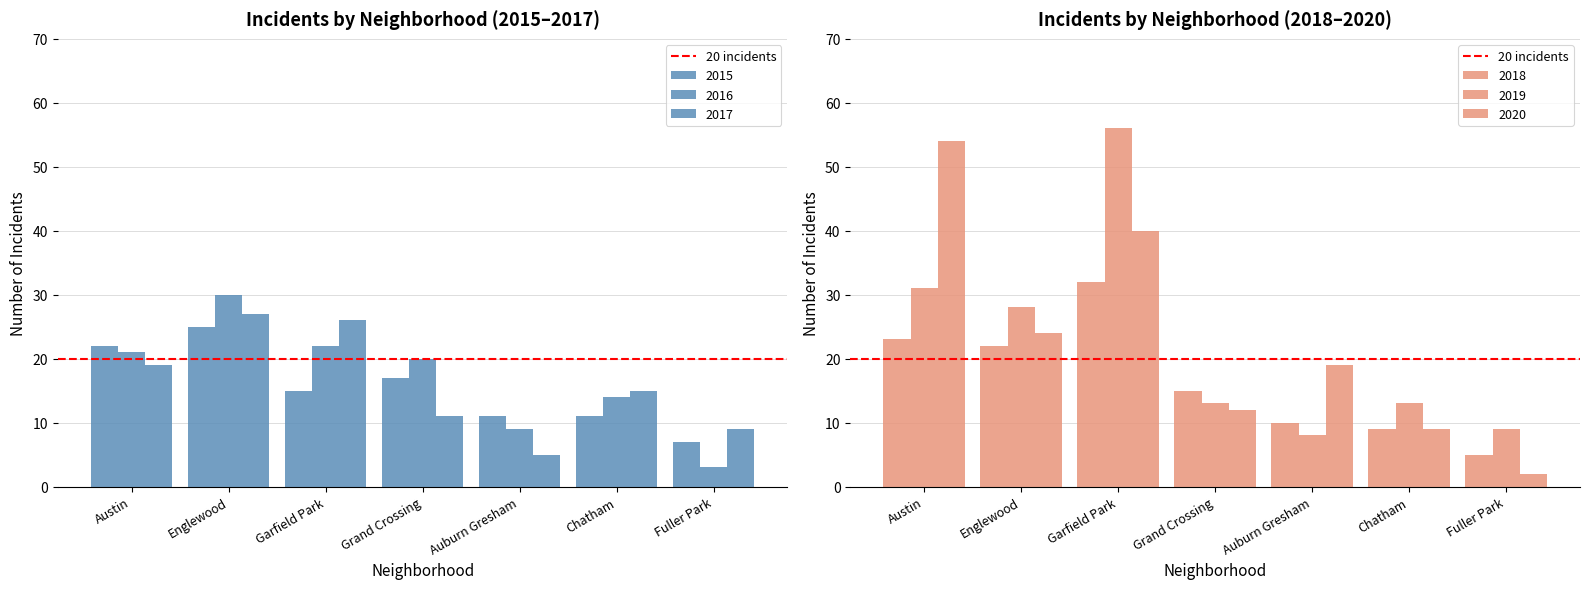

What is the value of the 2020 bar at the 4th from the left?

12